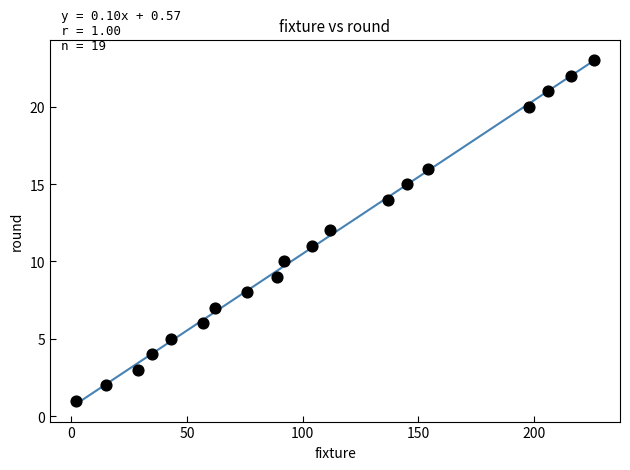

What is the range of X values (max minus min)?

224